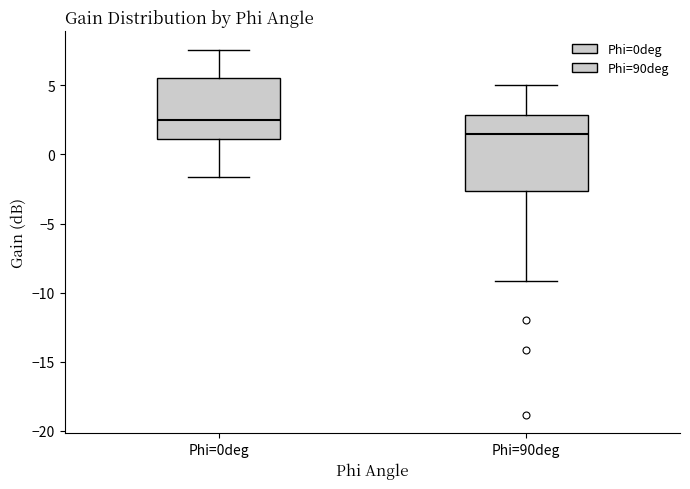

Comparing the boxes themselves (not the whiskers), which one is the tallest?

Phi=90deg